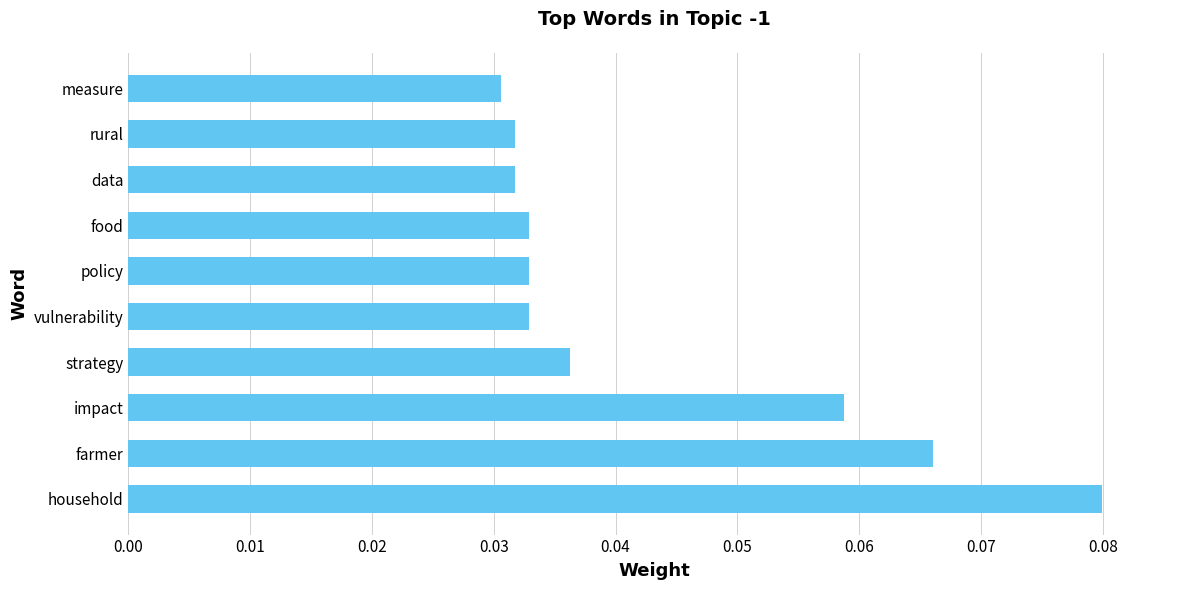

What is the sum of all values?

0.4